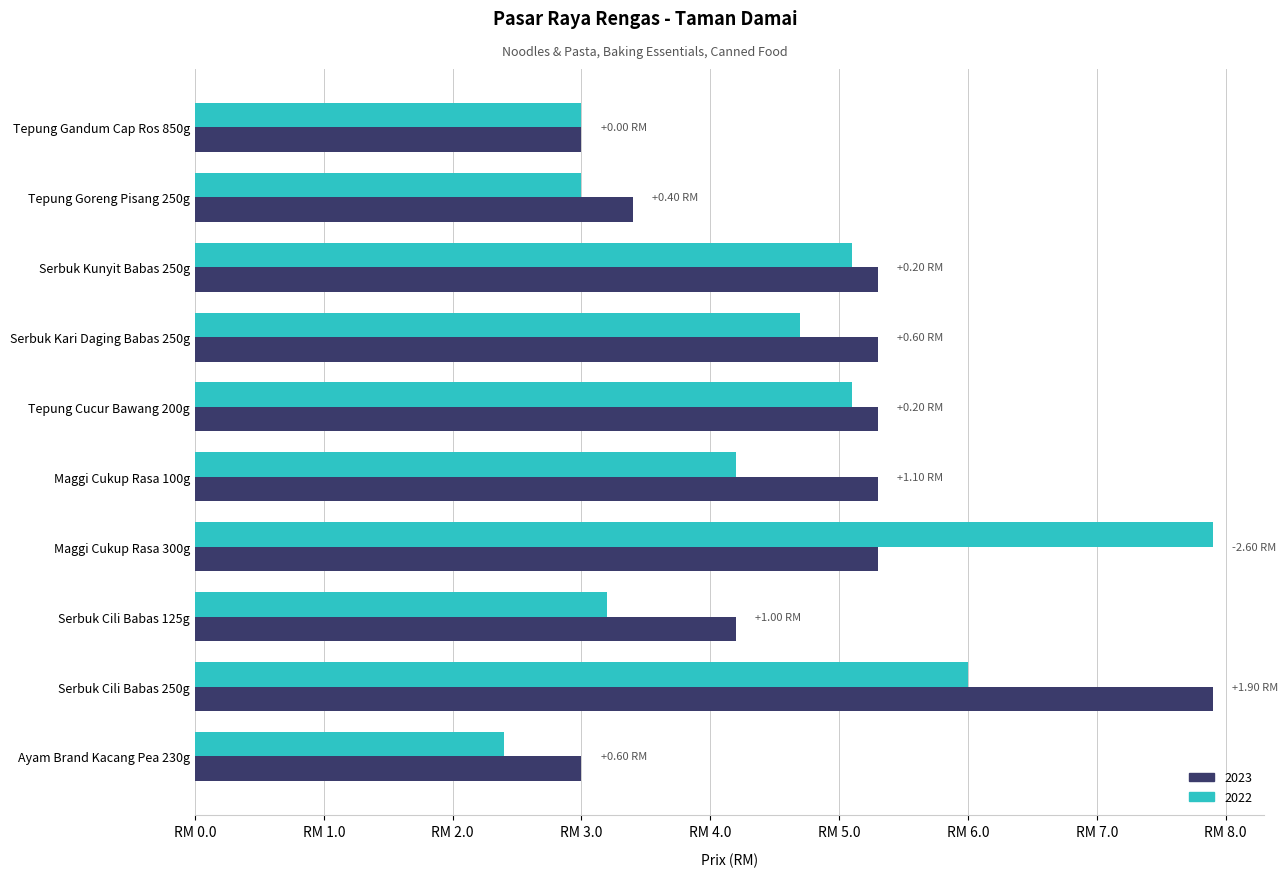

Which label corresponds to the smallest value in the chart?

Ayam Brand Kacang Pea 230g